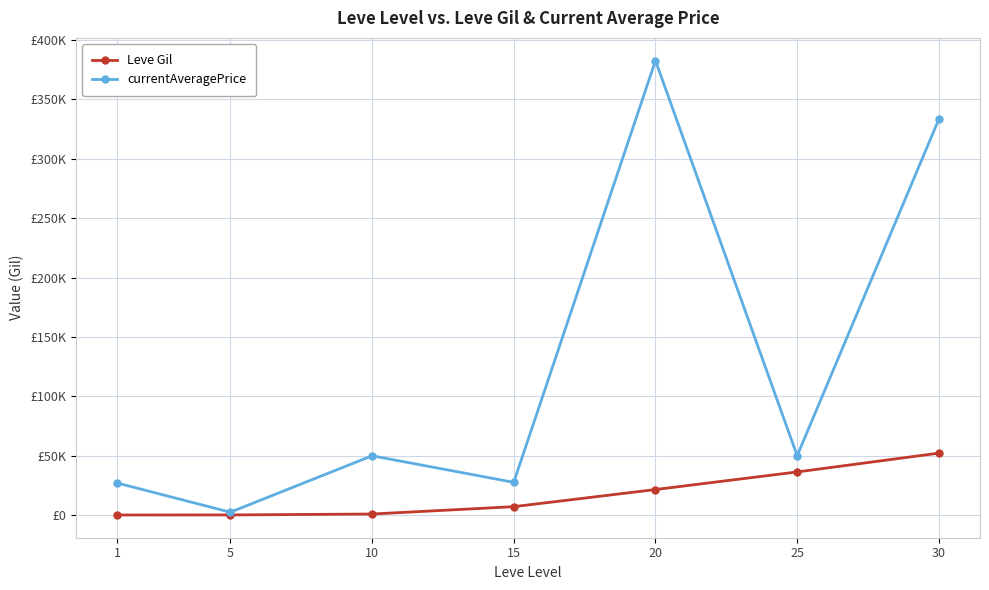

Is this an area chart (filled region under the line)?

No